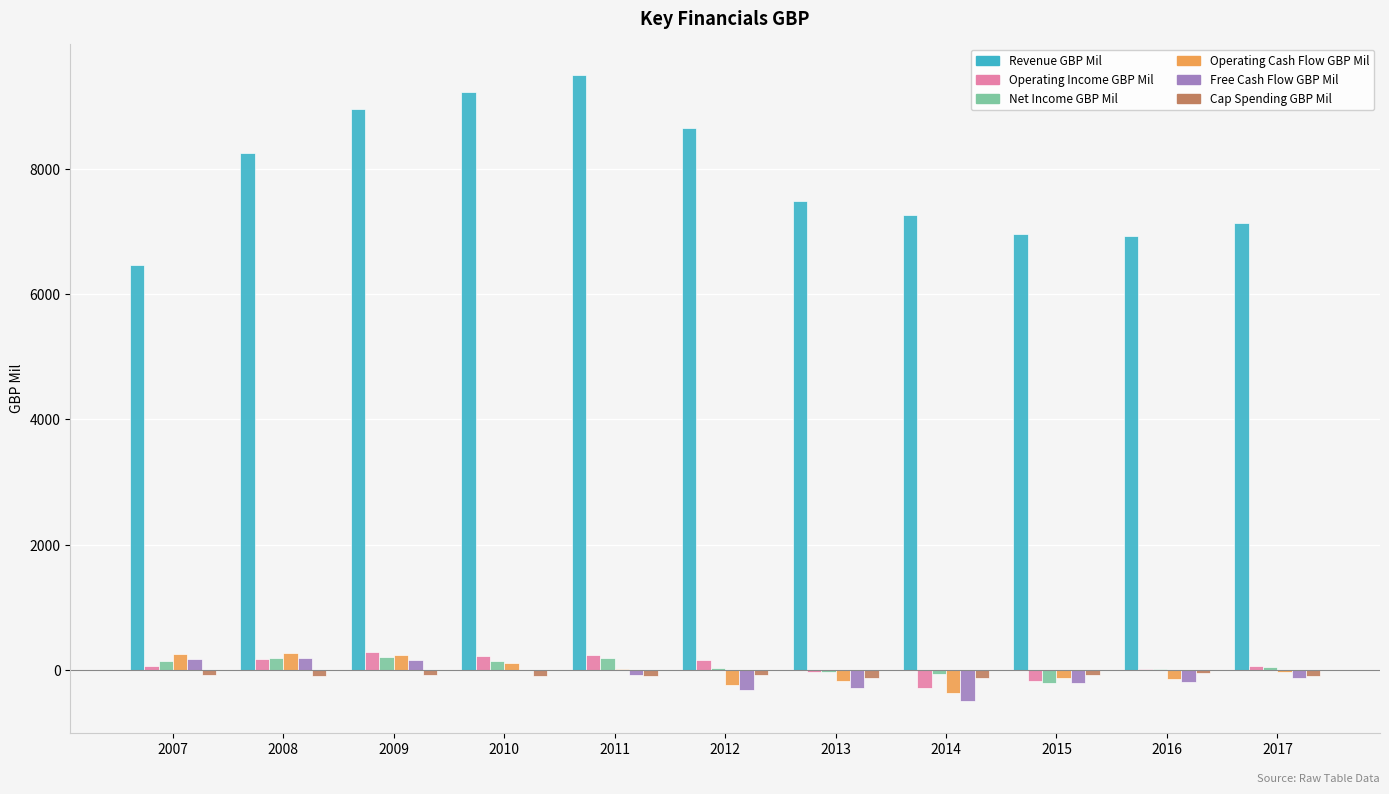

What is the maximum value shown in the chart?

9494